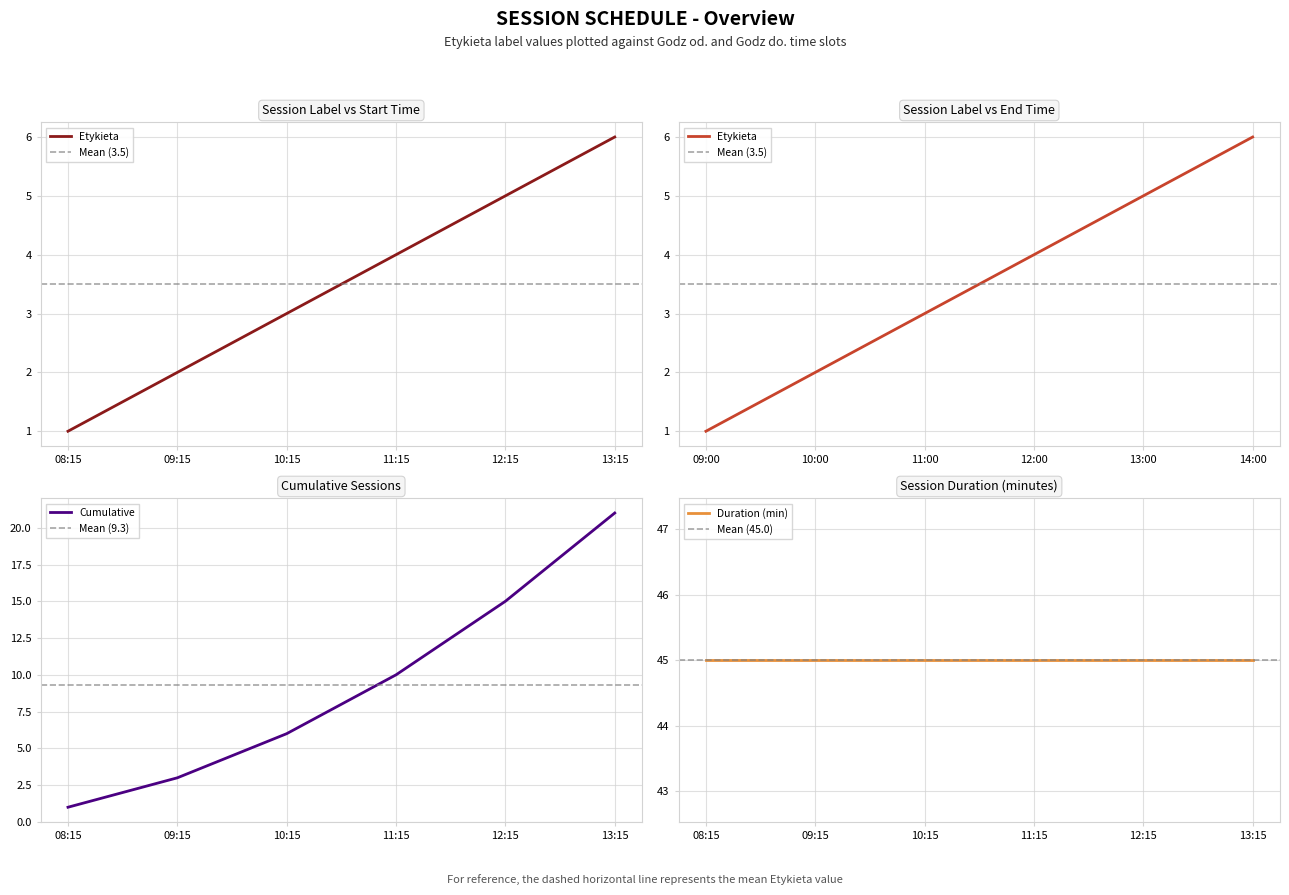

What is the difference between the maximum and minimum values?

5